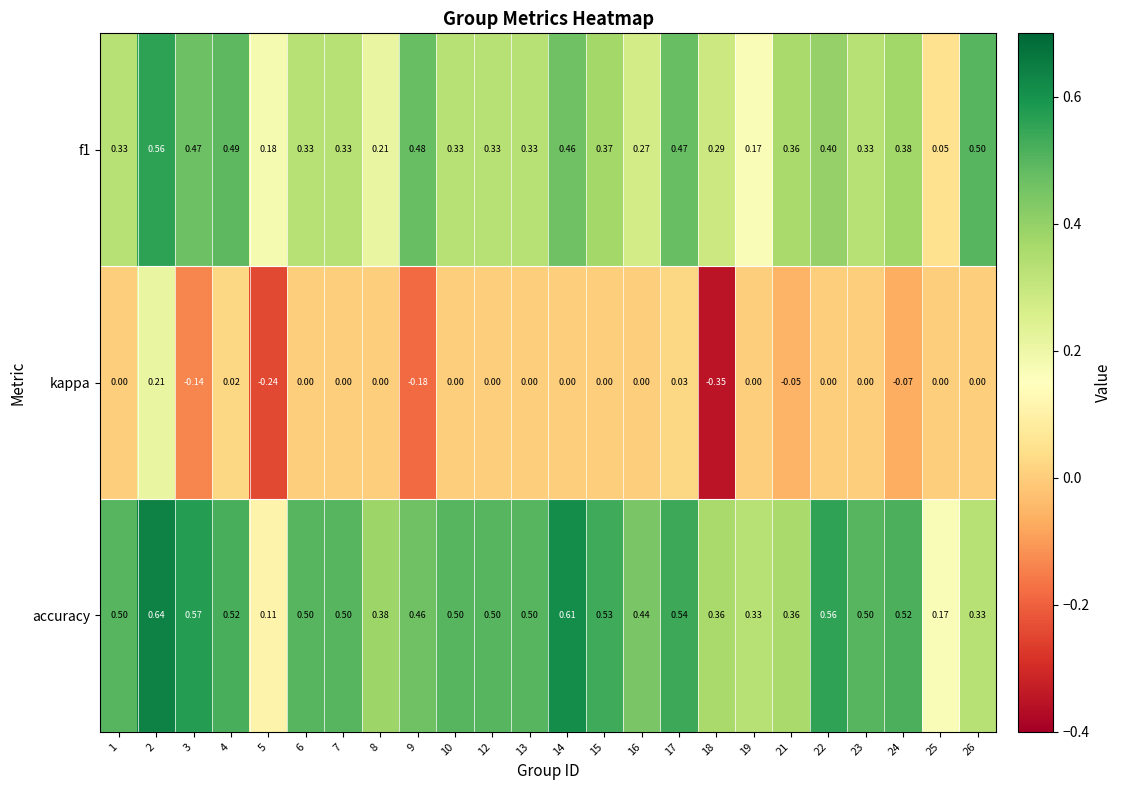

Which series has the largest range (max minus min)?

kappa